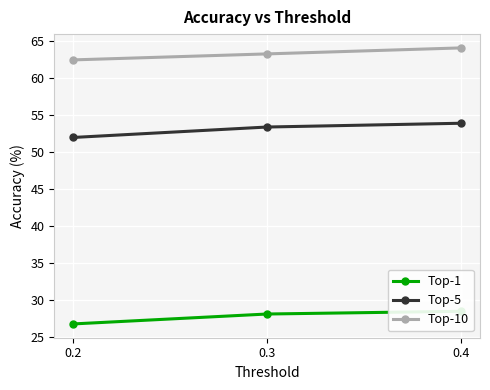

Which category has the lowest value in the Top-10 series?

0.2